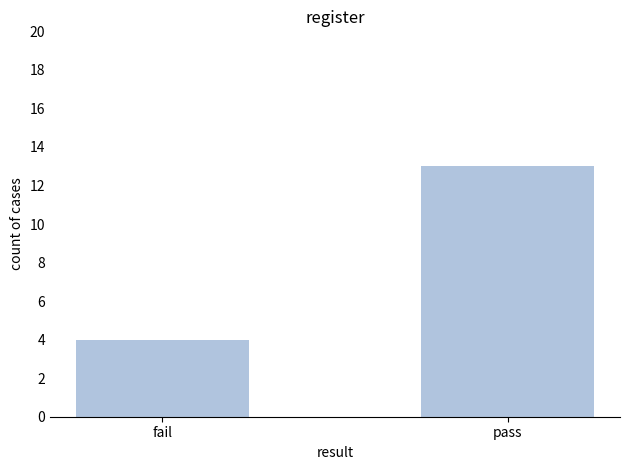

List the labels in order of value, largest first.

pass, fail